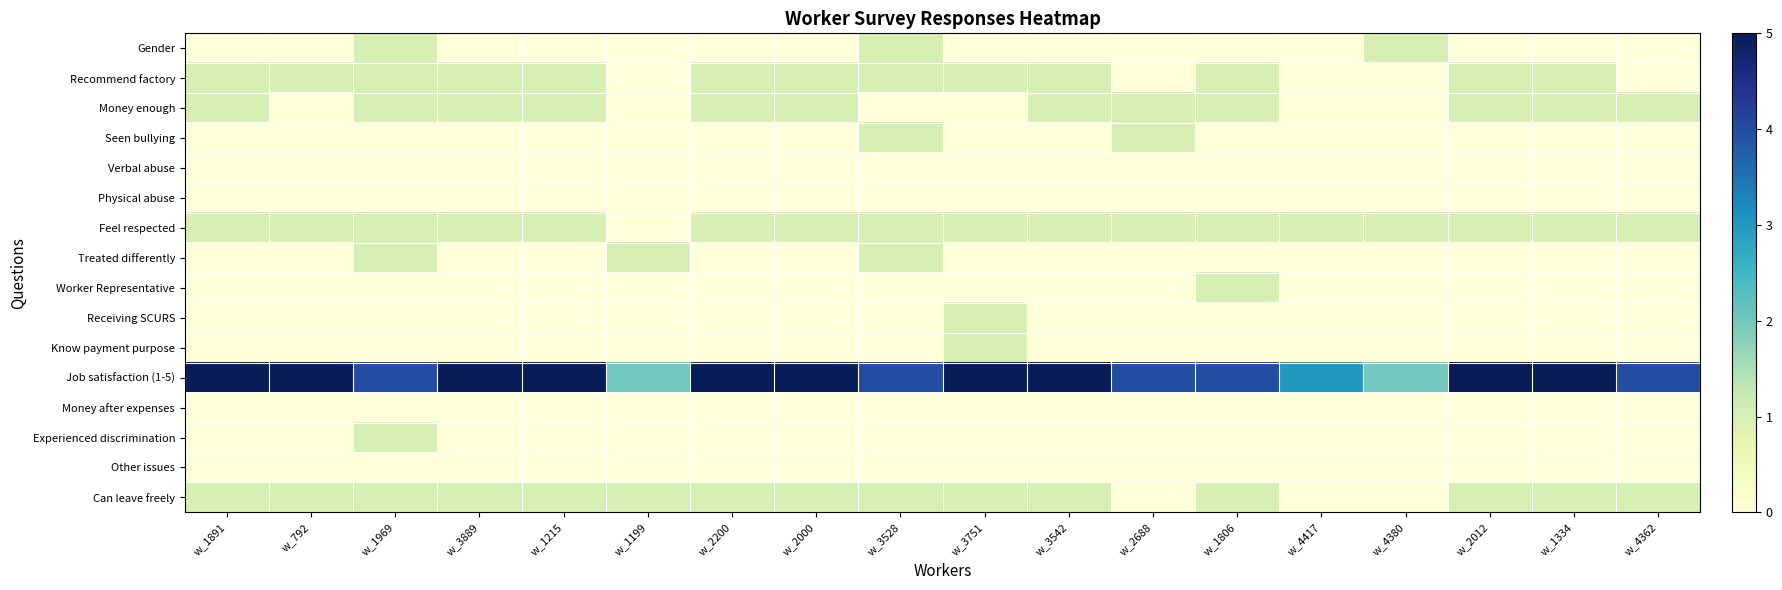

Reading left to right, transcribe all the data shown in this chart.

Gender: w_1891=0	w_792=0	w_1969=1	w_3889=0	w_1215=0	w_1199=0	w_2200=0	w_2000=0	w_3528=1	w_3751=0	w_3542=0	w_2688=0	w_1806=0	w_4417=0	w_4380=1	w_2012=0	w_1334=0	w_4362=0
Recommend factory: w_1891=1	w_792=1	w_1969=1	w_3889=1	w_1215=1	w_1199=0	w_2200=1	w_2000=1	w_3528=1	w_3751=1	w_3542=1	w_2688=0	w_1806=1	w_4417=0	w_4380=0	w_2012=1	w_1334=1	w_4362=0
Money enough: w_1891=1	w_792=0	w_1969=1	w_3889=1	w_1215=1	w_1199=0	w_2200=1	w_2000=1	w_3528=0	w_3751=0	w_3542=1	w_2688=1	w_1806=1	w_4417=0	w_4380=0	w_2012=1	w_1334=1	w_4362=1
Seen bullying: w_1891=0	w_792=0	w_1969=0	w_3889=0	w_1215=0	w_1199=0	w_2200=0	w_2000=0	w_3528=1	w_3751=0	w_3542=0	w_2688=1	w_1806=0	w_4417=0	w_4380=0	w_2012=0	w_1334=0	w_4362=0
Verbal abuse: w_1891=0	w_792=0	w_1969=0	w_3889=0	w_1215=0	w_1199=0	w_2200=0	w_2000=0	w_3528=0	w_3751=0	w_3542=0	w_2688=0	w_1806=0	w_4417=0	w_4380=0	w_2012=0	w_1334=0	w_4362=0
Physical abuse: w_1891=0	w_792=0	w_1969=0	w_3889=0	w_1215=0	w_1199=0	w_2200=0	w_2000=0	w_3528=0	w_3751=0	w_3542=0	w_2688=0	w_1806=0	w_4417=0	w_4380=0	w_2012=0	w_1334=0	w_4362=0
Feel respected: w_1891=1	w_792=1	w_1969=1	w_3889=1	w_1215=1	w_1199=0	w_2200=1	w_2000=1	w_3528=1	w_3751=1	w_3542=1	w_2688=1	w_1806=1	w_4417=1	w_4380=1	w_2012=1	w_1334=1	w_4362=1
Treated differently: w_1891=0	w_792=0	w_1969=1	w_3889=0	w_1215=0	w_1199=1	w_2200=0	w_2000=0	w_3528=1	w_3751=0	w_3542=0	w_2688=0	w_1806=0	w_4417=0	w_4380=0	w_2012=0	w_1334=0	w_4362=0
Worker Representative: w_1891=0	w_792=0	w_1969=0	w_3889=0	w_1215=0	w_1199=0	w_2200=0	w_2000=0	w_3528=0	w_3751=0	w_3542=0	w_2688=0	w_1806=1	w_4417=0	w_4380=0	w_2012=0	w_1334=0	w_4362=0
Receiving SCURS: w_1891=0	w_792=0	w_1969=0	w_3889=0	w_1215=0	w_1199=0	w_2200=0	w_2000=0	w_3528=0	w_3751=1	w_3542=0	w_2688=0	w_1806=0	w_4417=0	w_4380=0	w_2012=0	w_1334=0	w_4362=0
Know payment purpose: w_1891=0	w_792=0	w_1969=0	w_3889=0	w_1215=0	w_1199=0	w_2200=0	w_2000=0	w_3528=0	w_3751=1	w_3542=0	w_2688=0	w_1806=0	w_4417=0	w_4380=0	w_2012=0	w_1334=0	w_4362=0
Job satisfaction (1-5): w_1891=5	w_792=5	w_1969=4	w_3889=5	w_1215=5	w_1199=2	w_2200=5	w_2000=5	w_3528=4	w_3751=5	w_3542=5	w_2688=4	w_1806=4	w_4417=3	w_4380=2	w_2012=5	w_1334=5	w_4362=4
Money after expenses: w_1891=0	w_792=0	w_1969=0	w_3889=0	w_1215=0	w_1199=0	w_2200=0	w_2000=0	w_3528=0	w_3751=0	w_3542=0	w_2688=0	w_1806=0	w_4417=0	w_4380=0	w_2012=0	w_1334=0	w_4362=0
Experienced discrimination: w_1891=0	w_792=0	w_1969=1	w_3889=0	w_1215=0	w_1199=0	w_2200=0	w_2000=0	w_3528=0	w_3751=0	w_3542=0	w_2688=0	w_1806=0	w_4417=0	w_4380=0	w_2012=0	w_1334=0	w_4362=0
Other issues: w_1891=0	w_792=0	w_1969=0	w_3889=0	w_1215=0	w_1199=0	w_2200=0	w_2000=0	w_3528=0	w_3751=0	w_3542=0	w_2688=0	w_1806=0	w_4417=0	w_4380=0	w_2012=0	w_1334=0	w_4362=0
Can leave freely: w_1891=1	w_792=1	w_1969=1	w_3889=1	w_1215=1	w_1199=1	w_2200=1	w_2000=1	w_3528=1	w_3751=1	w_3542=1	w_2688=0	w_1806=1	w_4417=0	w_4380=0	w_2012=1	w_1334=1	w_4362=1